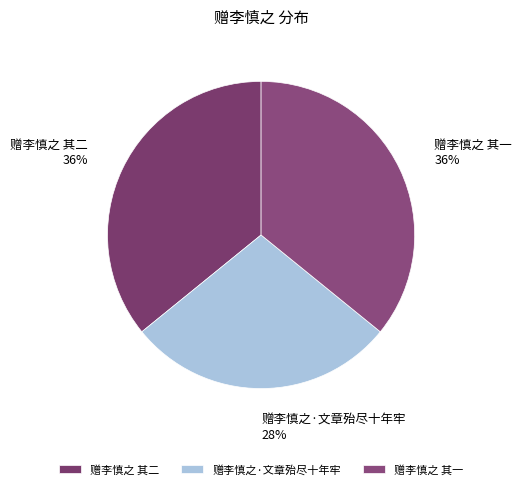

The 赠李慎之·文章殆尽十年牢 slice represents 28% of the pie. True or false?

True